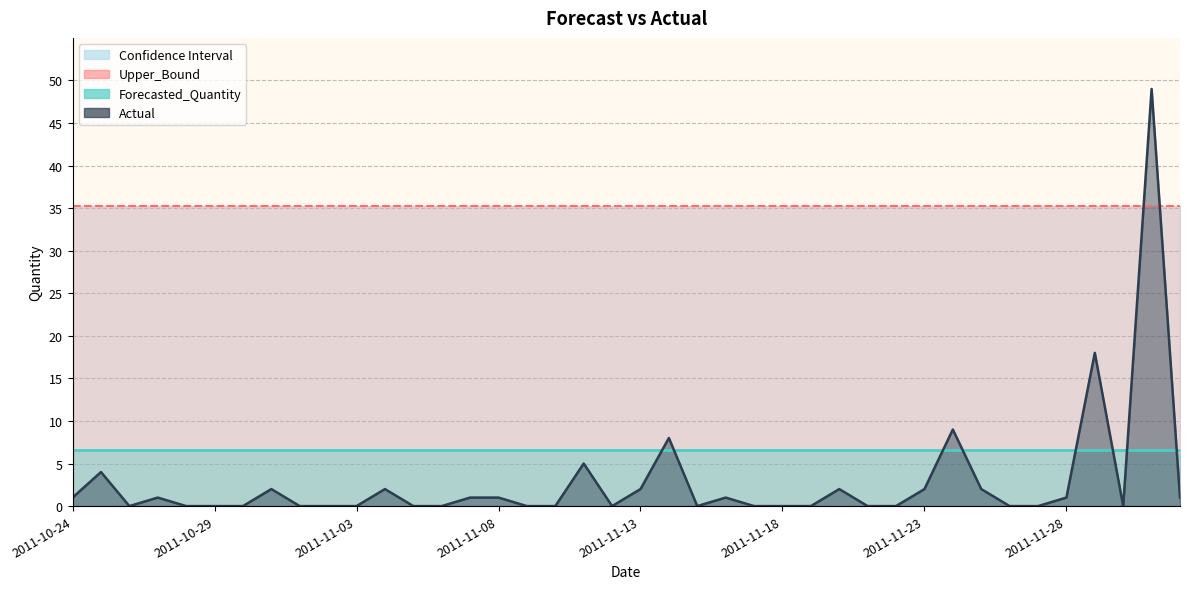

What is the sum of the Lower_Bound values at 2011-11-07 and 2011-11-04?

-44.1